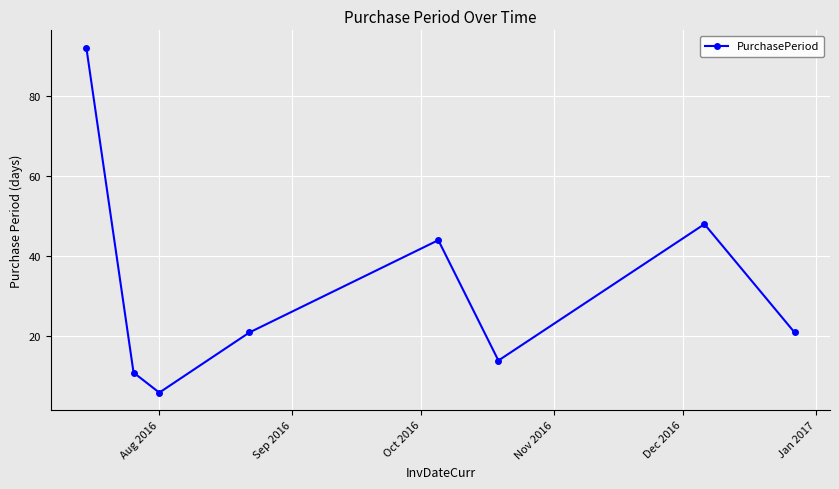

What is the maximum value shown in the chart?

92